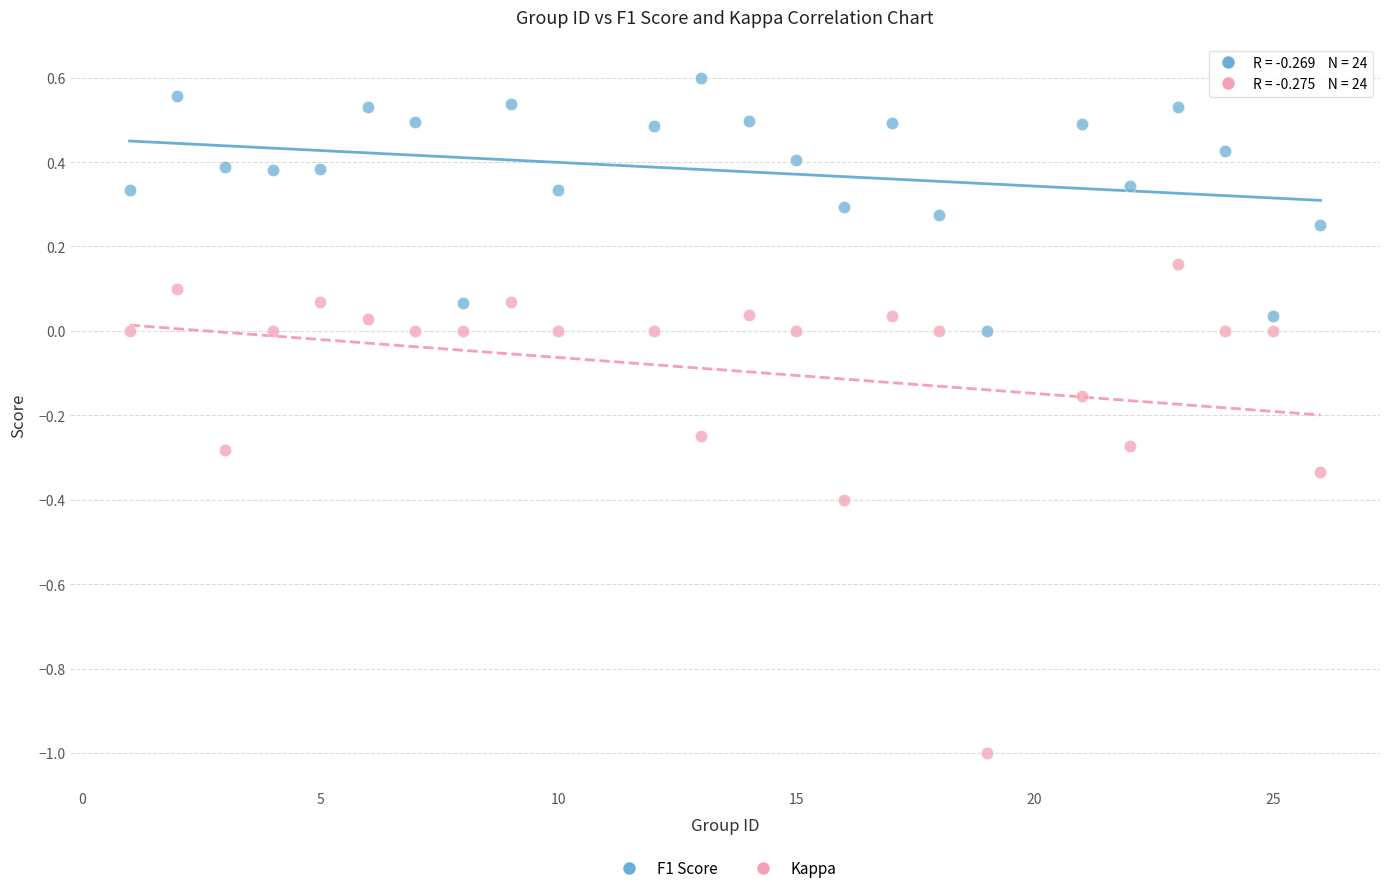

Across all data points, what is the range of X values (max minus min)?

25.0